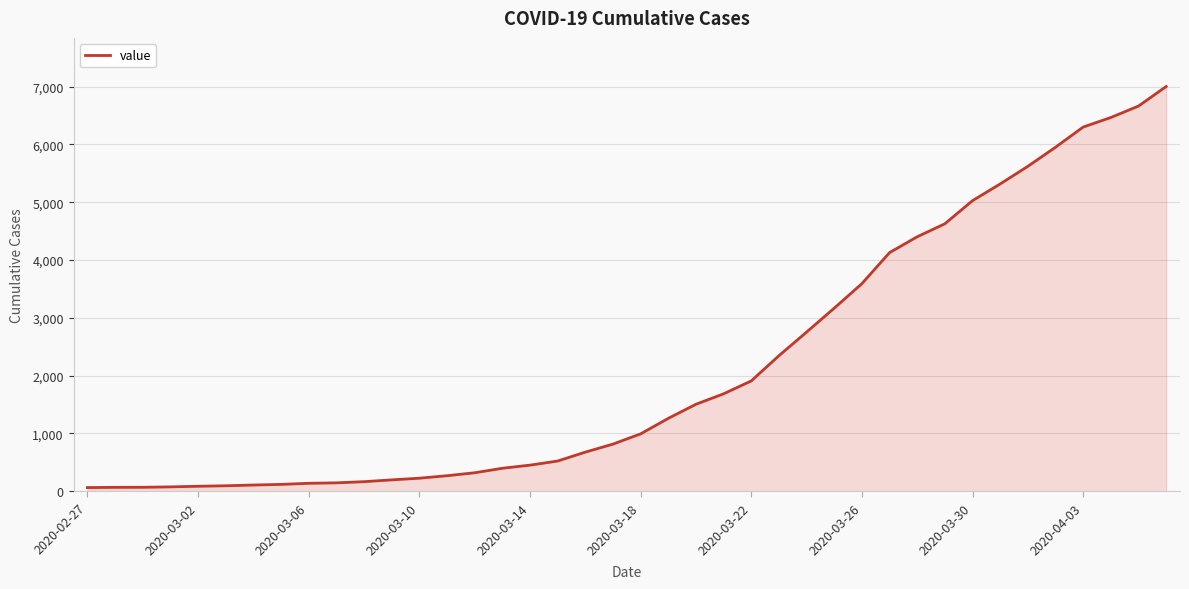

What is the difference between the maximum and minimum values?

6939